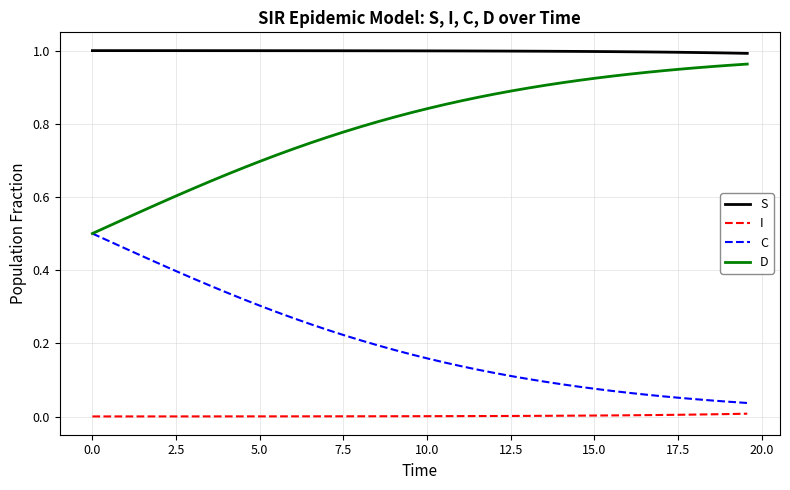

How many lines are shown in the chart?

4